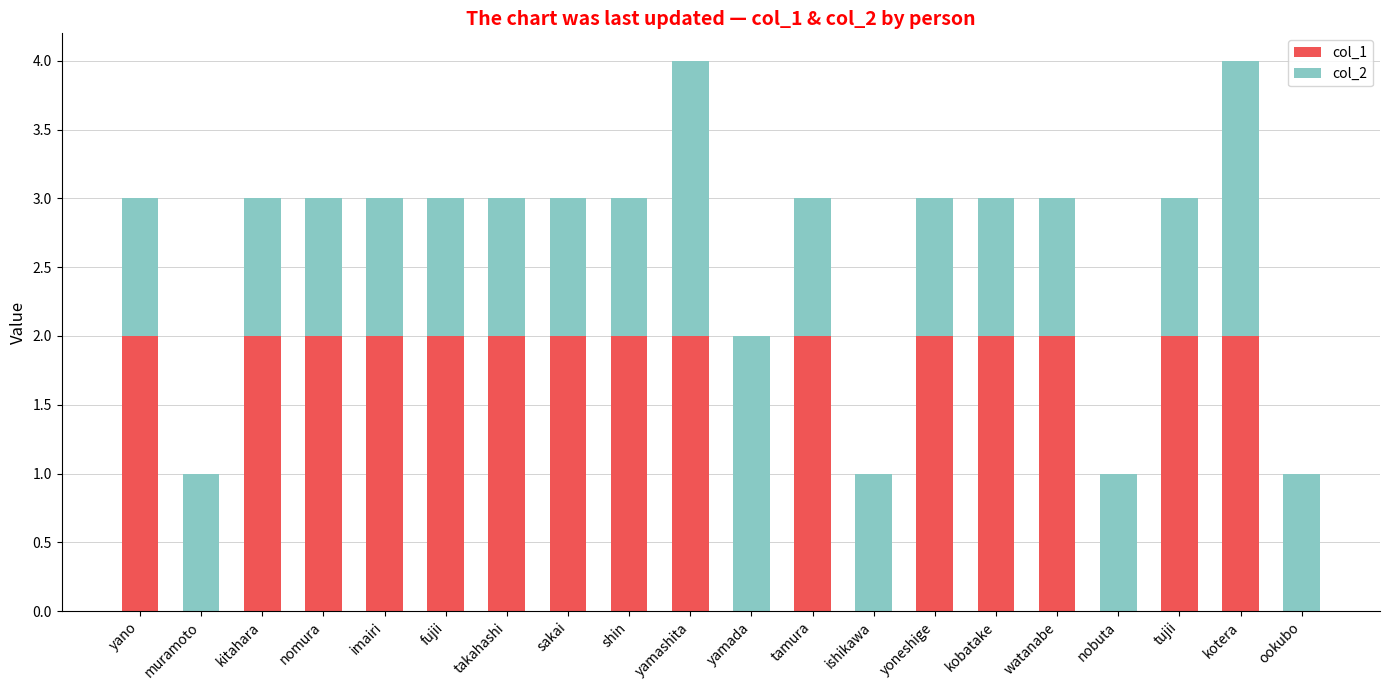

True or false: col_1 has a value of 1 at kitahara.

False